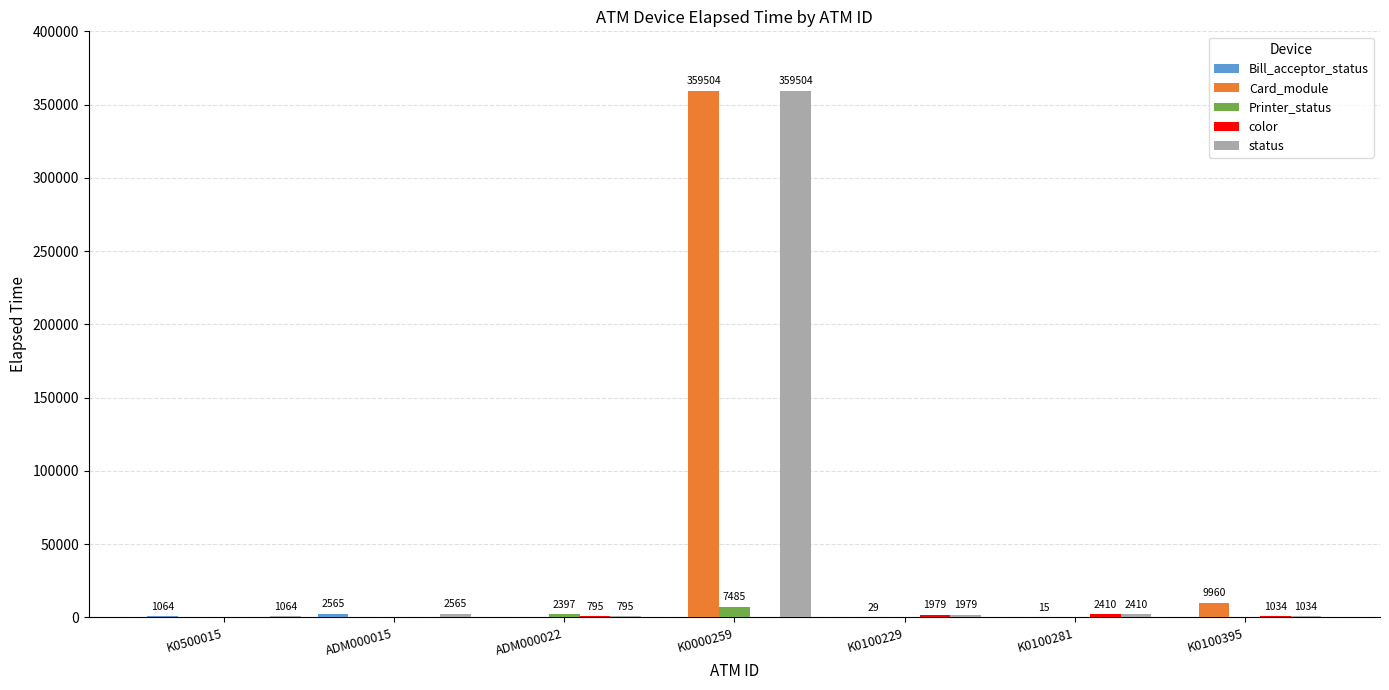

The value of Printer_status at K0100395 is 0. True or false?

True